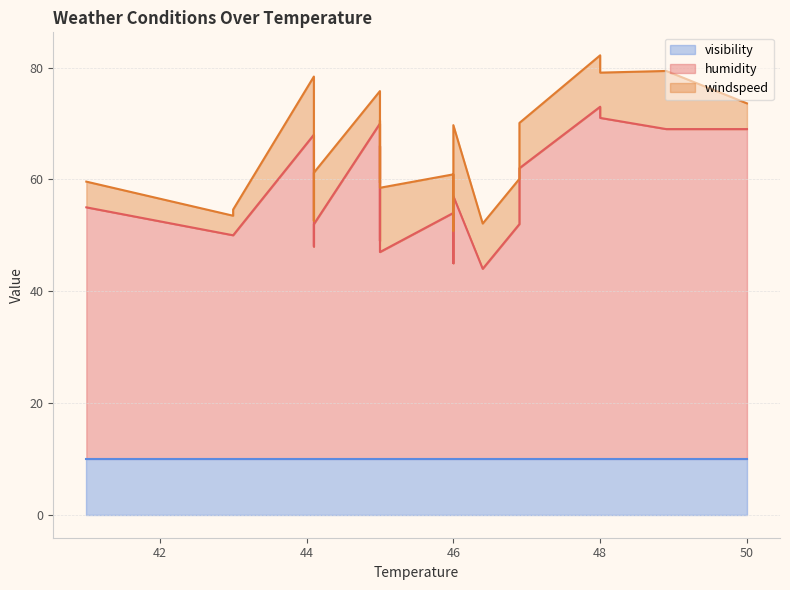

True or false: windspeed and visibility cross at least once.

True